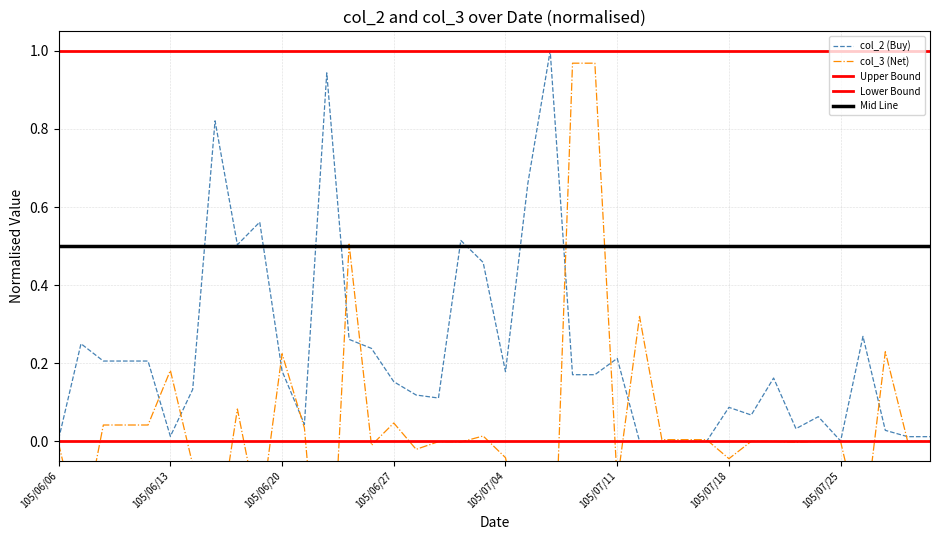

What is the minimum value shown in the chart?

-0.6